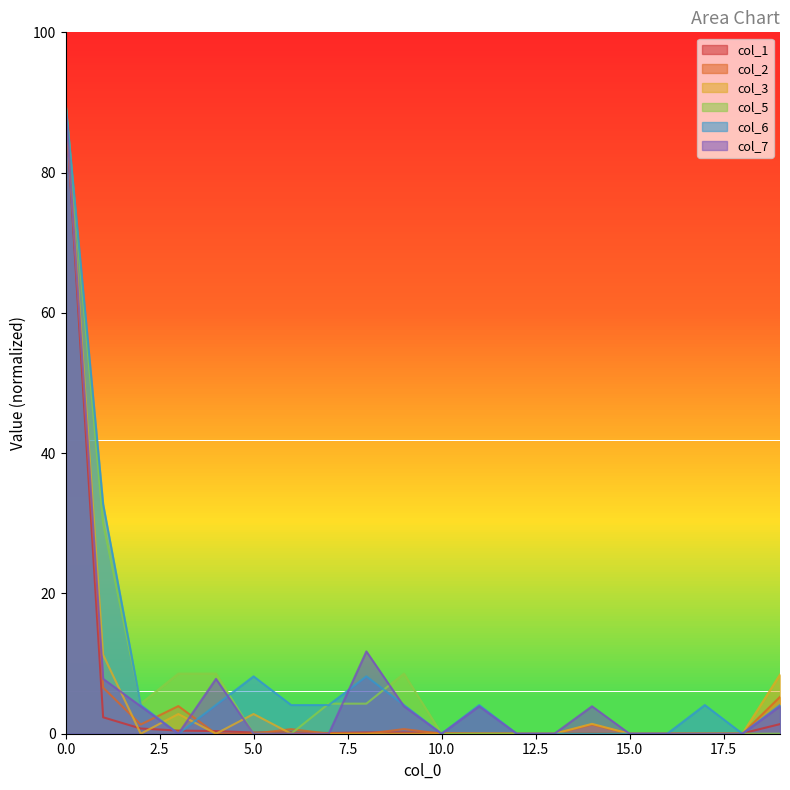

At 16, list the series in order from largest to smallest.

col_1, col_2, col_3, col_5, col_6, col_7